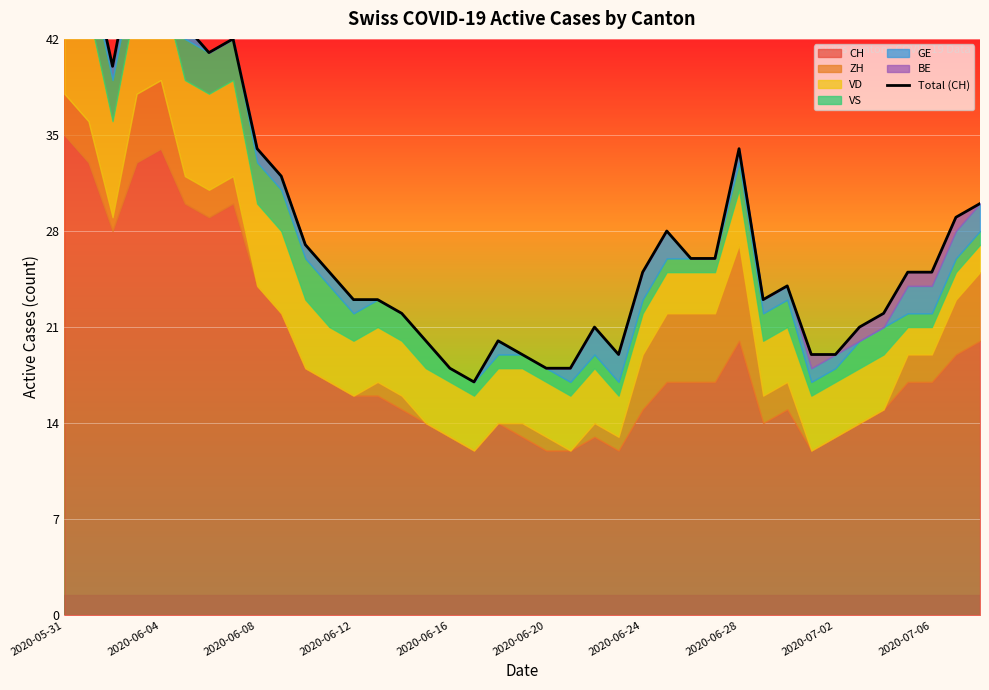

How many interior local valleys (lower than both neighbors) does the data have?

5